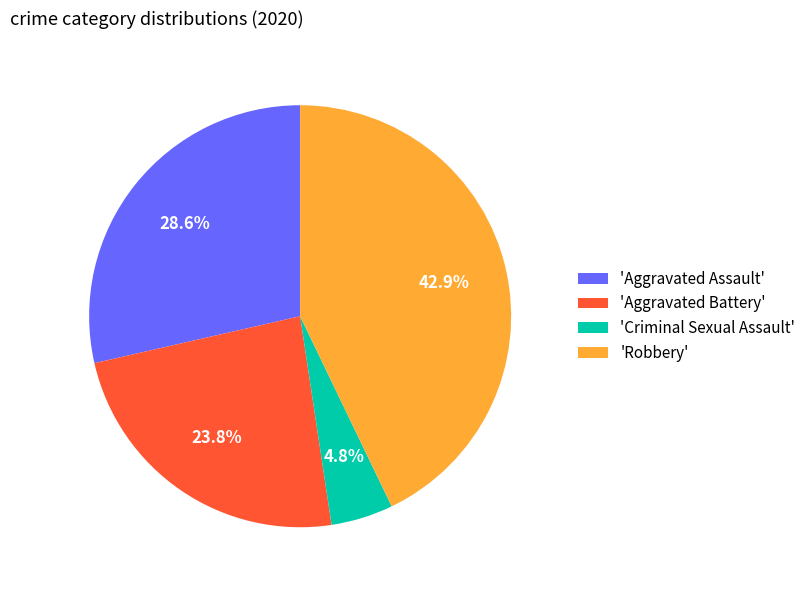

Which category has the smallest portion of the pie?

'Criminal Sexual Assault'